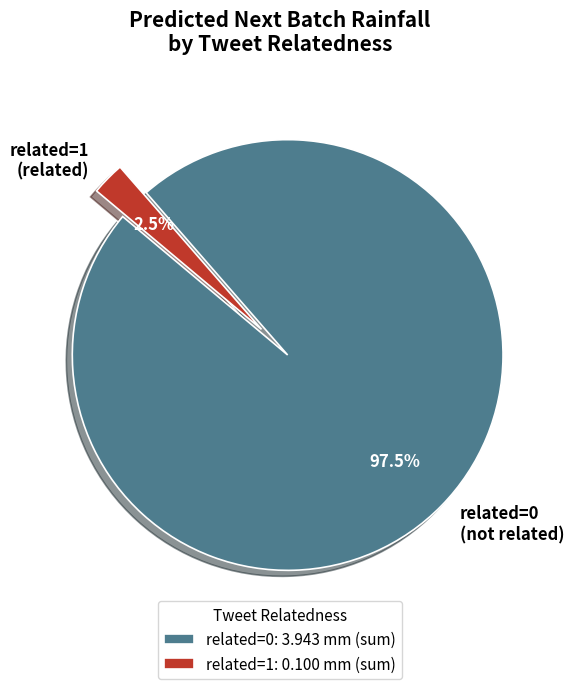

Which has a higher value, related=0 or related=1?

related=0